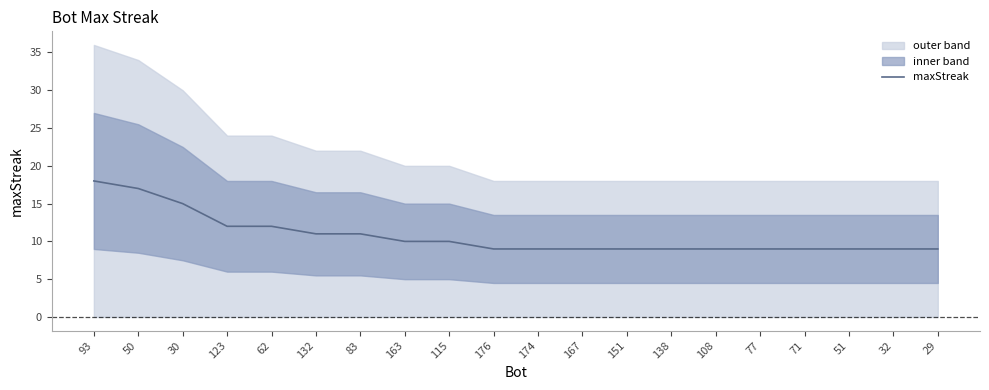

Reading left to right, transcribe all the data shown in this chart.

93=18	50=17	30=15	123=12	62=12	132=11	83=11	163=10	115=10	176=9	174=9	167=9	151=9	138=9	108=9	77=9	71=9	51=9	32=9	29=9